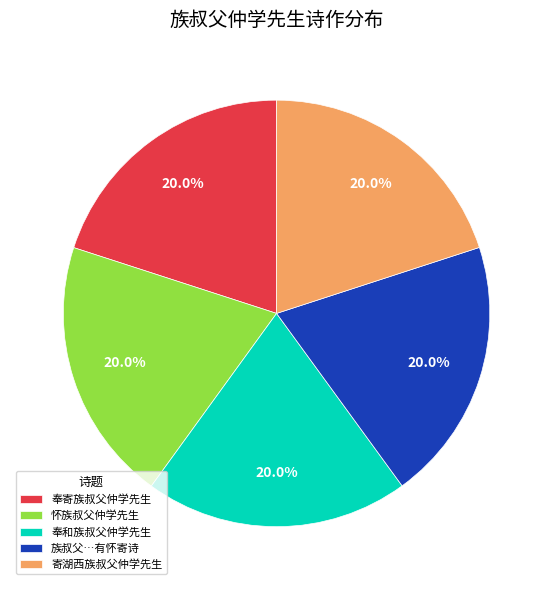

What percentage do 族叔父…有怀寄诗 and 怀族叔父仲学先生 together represent?

40.0%